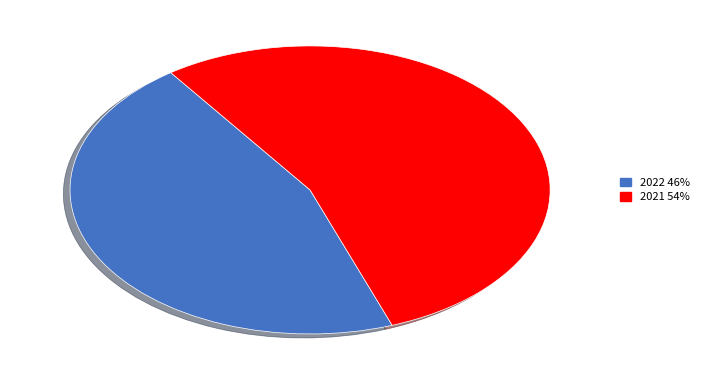

What is the smallest slice in the pie chart?

2022